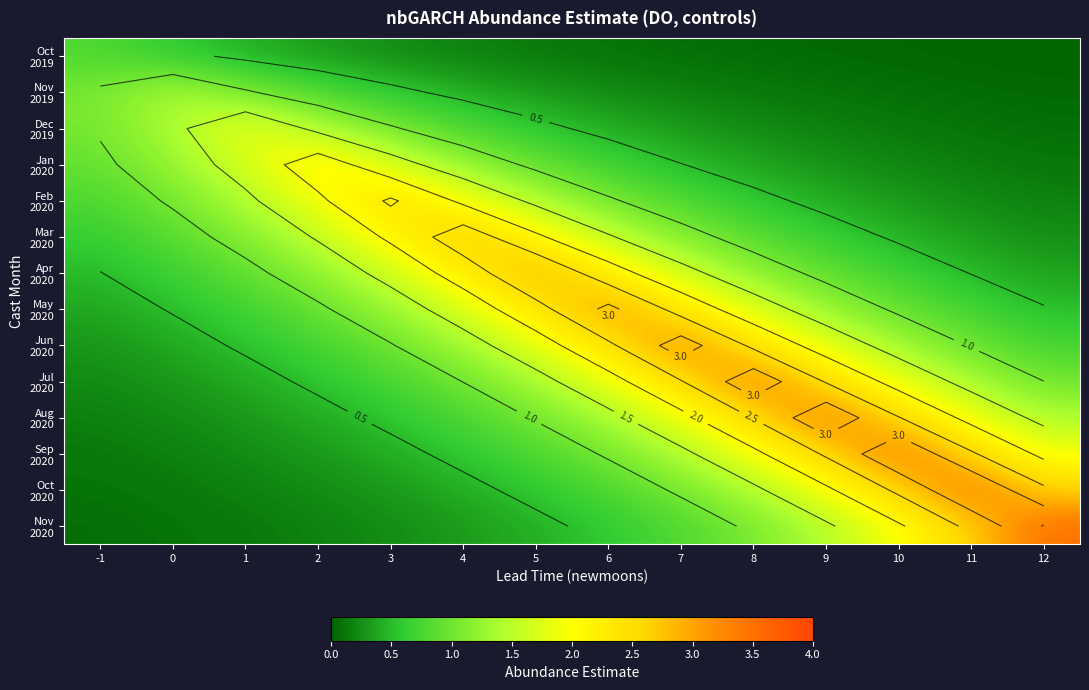

The Dec 2019 series shows 1.2 at 1. True or false?

False